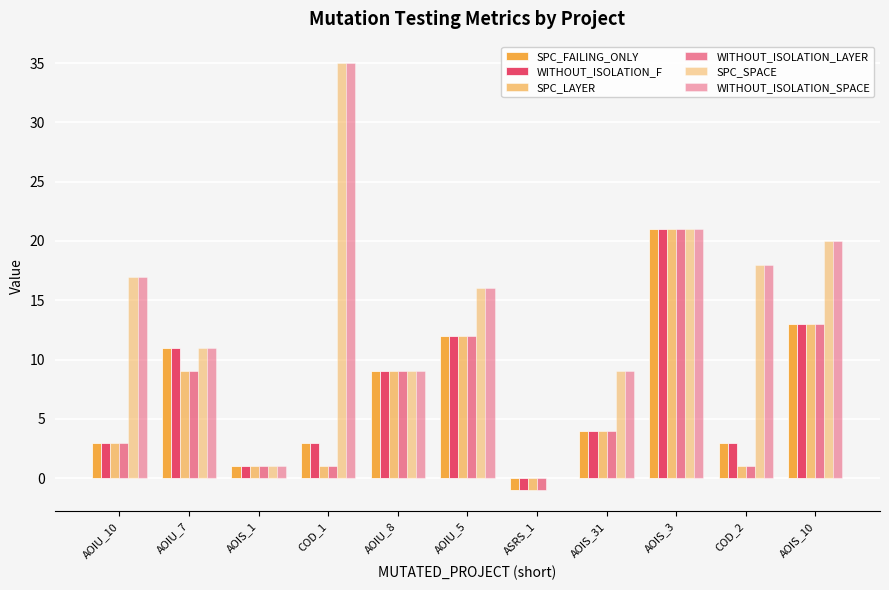

Which series has the largest total across all categories?

SPC_SPACE